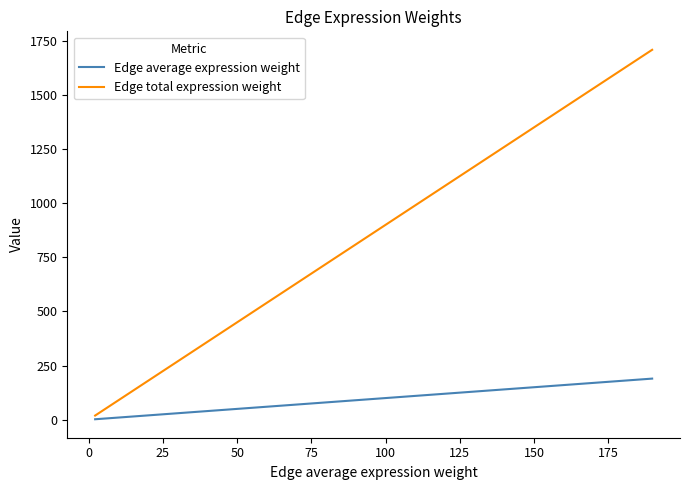

Rank the series by their average value, from lowest to highest.

Edge average expression weight, Edge total expression weight